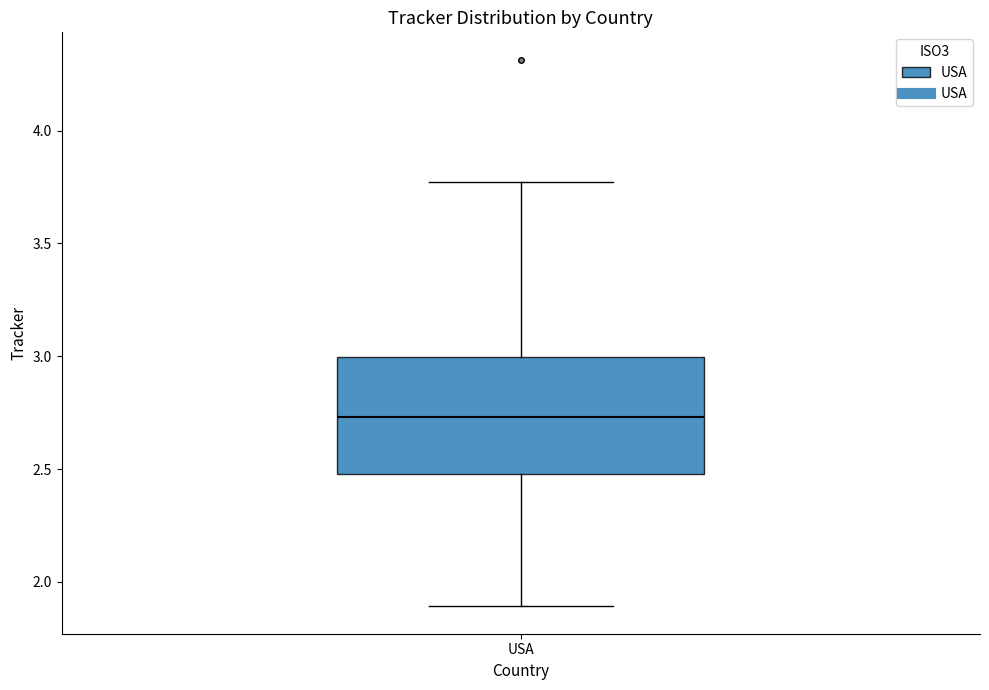

Where does the median line of the box for USA sit on the y-axis? The values are not printed on the chart, so give them approximately, as read against the axis.

2.75